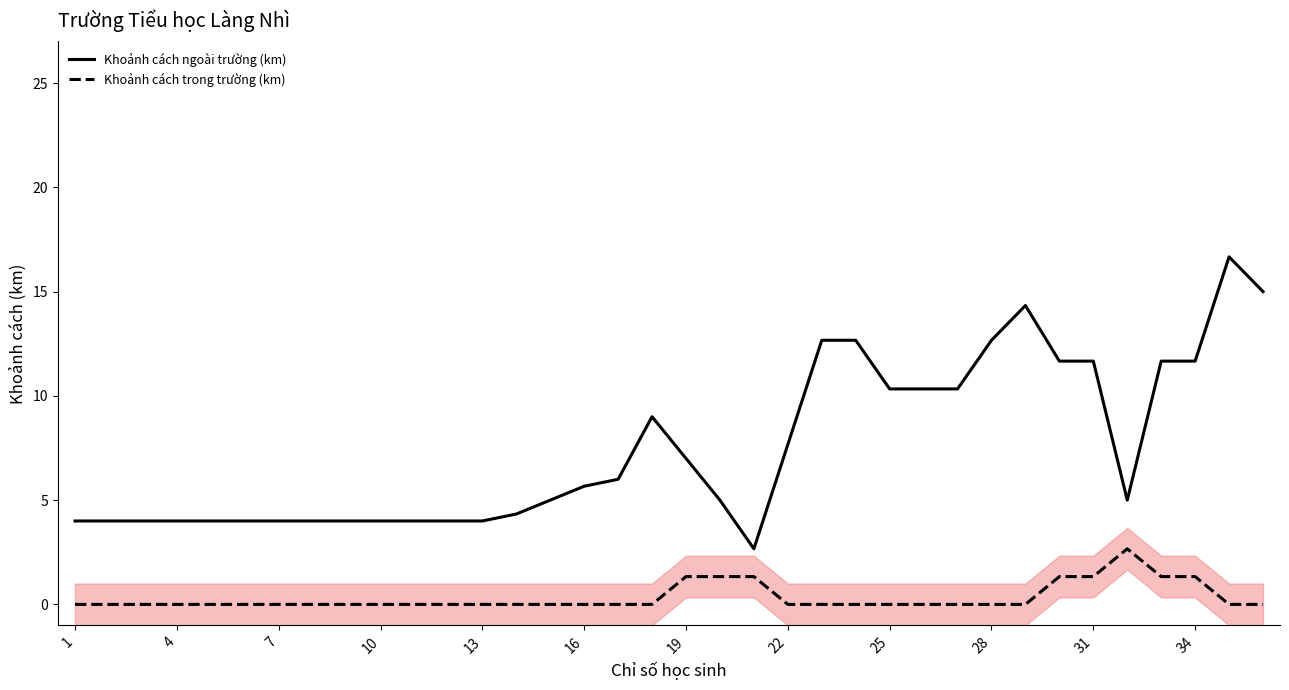

The Khoảnh cách ngoài trường (km) series shows 4.0 at 4. True or false?

True